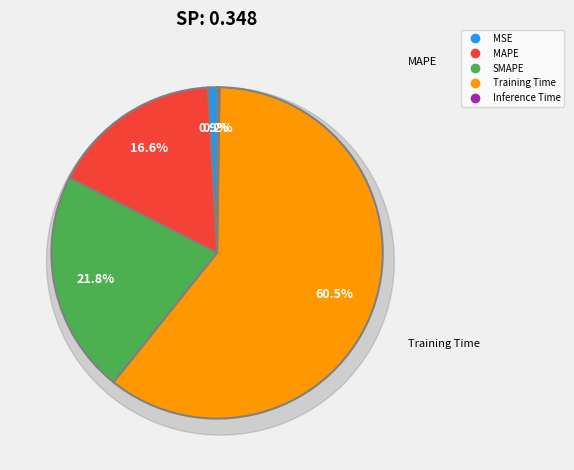

How many segments does this pie chart have?

5